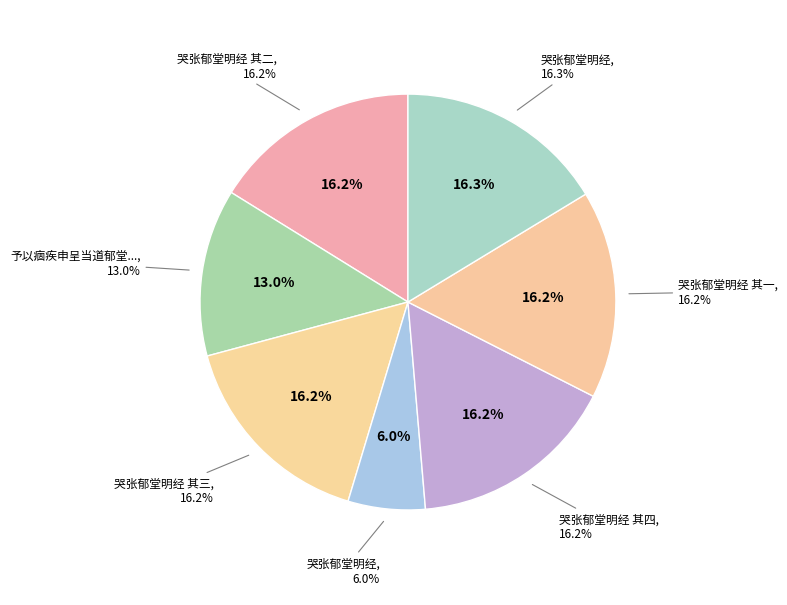

What percentage is the 哭张郁堂明经 slice, to the nearest percent?

16%